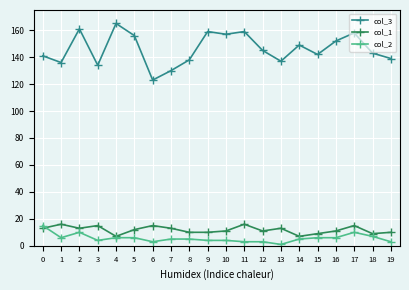

How many data points in col_1 are less than 12?

10